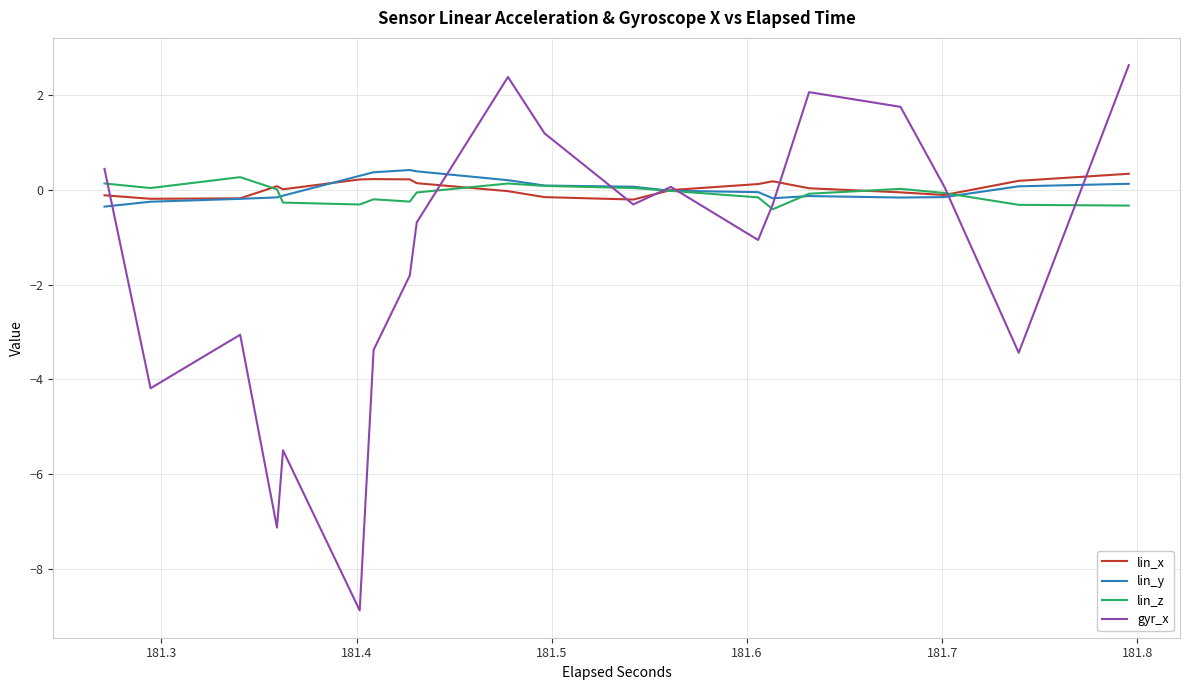

Does the chart have visible grid lines?

Yes